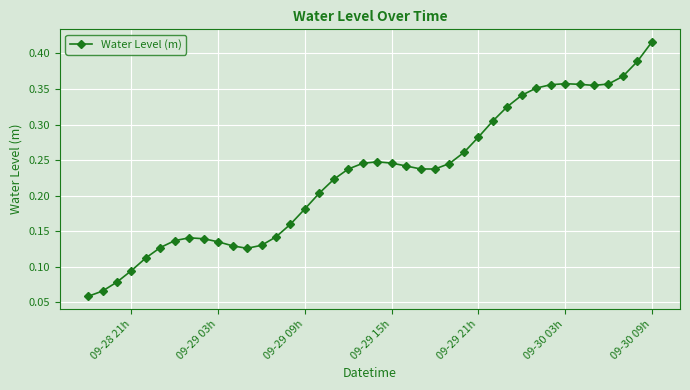

How many values are between 0 and 1?

40